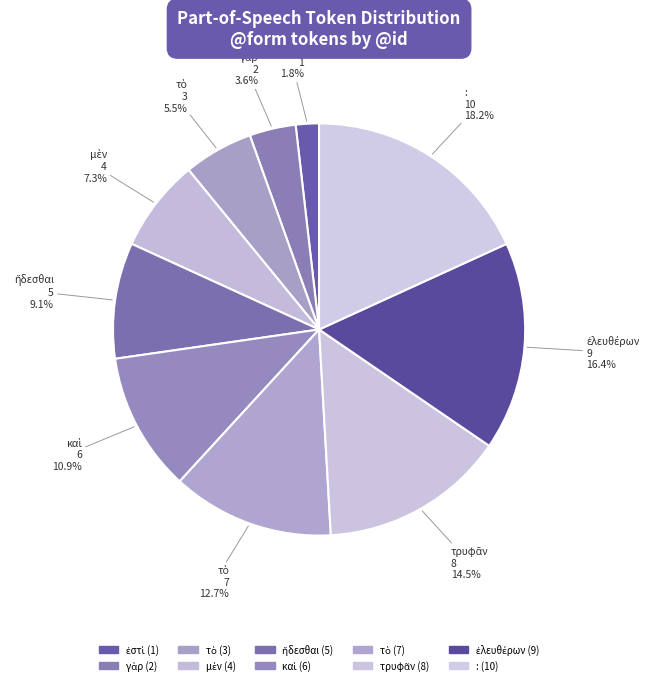

Does any single category account for the majority?

No